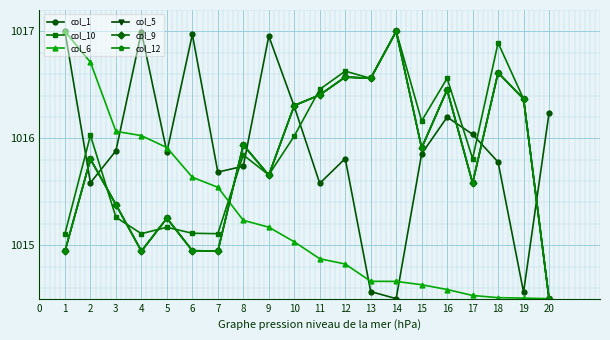

Which series has the largest total across all categories?

col_1